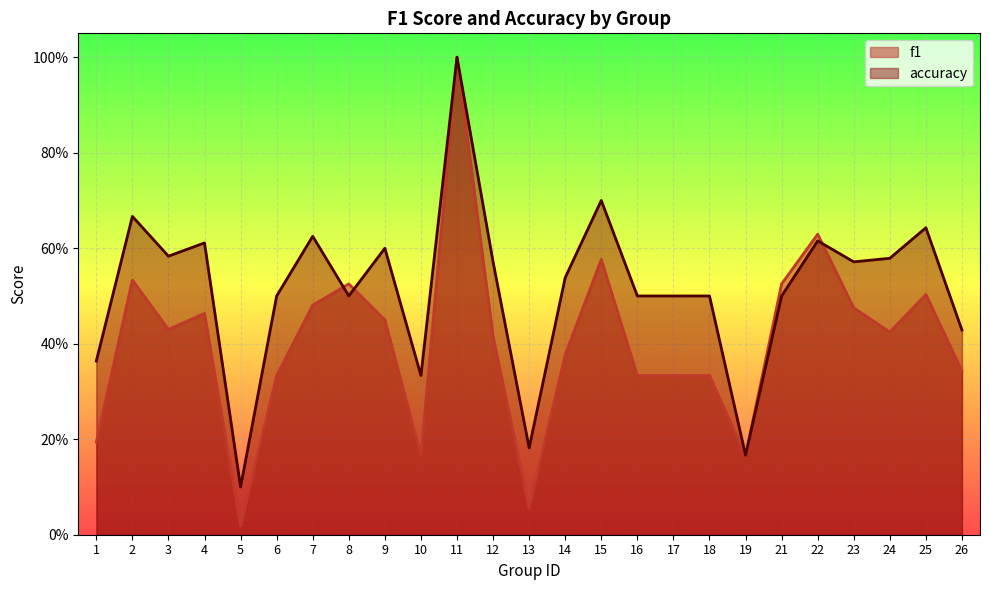

What is the sum of the f1 values at 2 and 5?

0.6